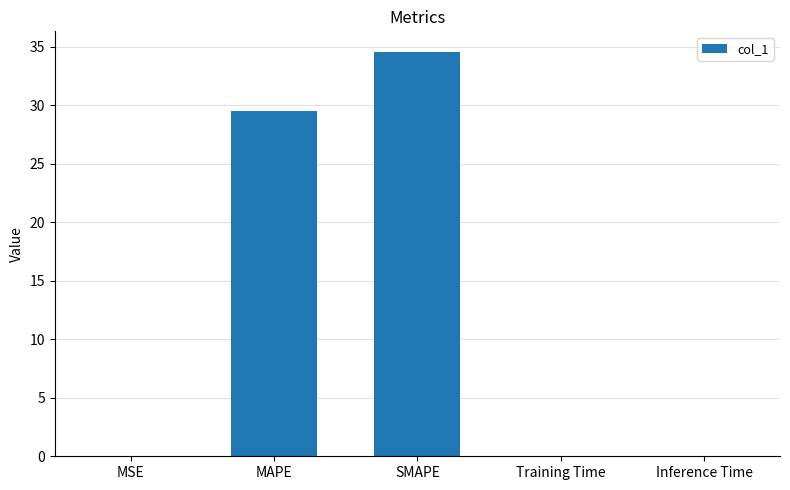

What is the maximum value shown in the chart?

34.6